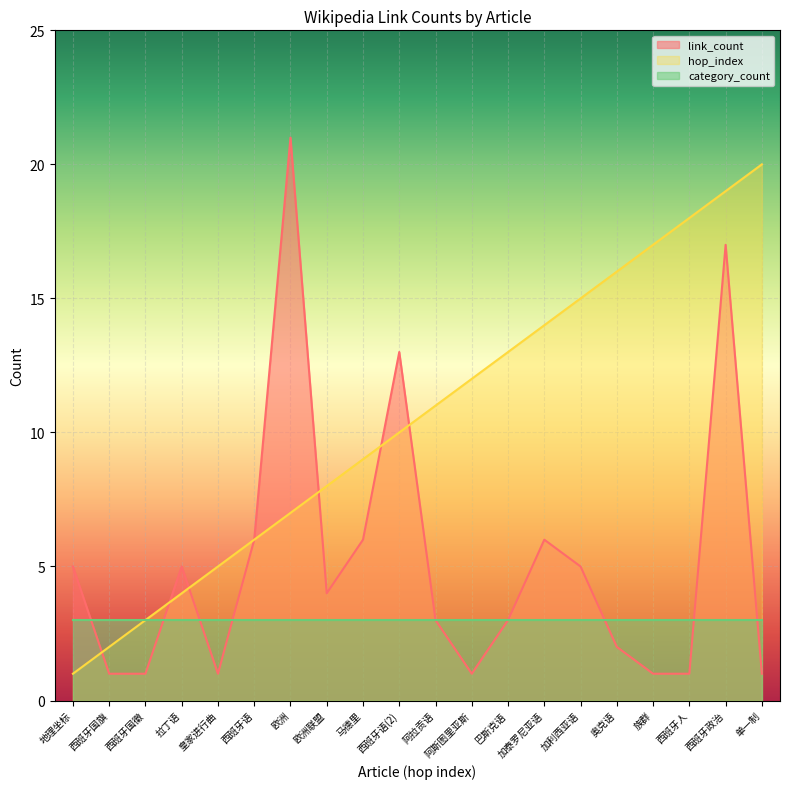

After their last crossing, which series has the higher values: link_count or hop_index?

hop_index